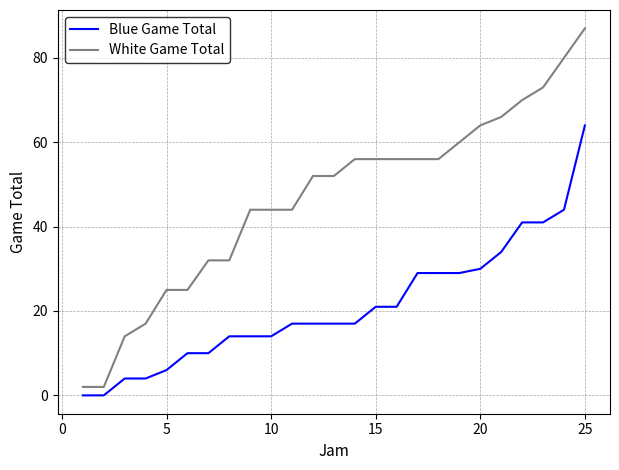

How many lines are shown in the chart?

2